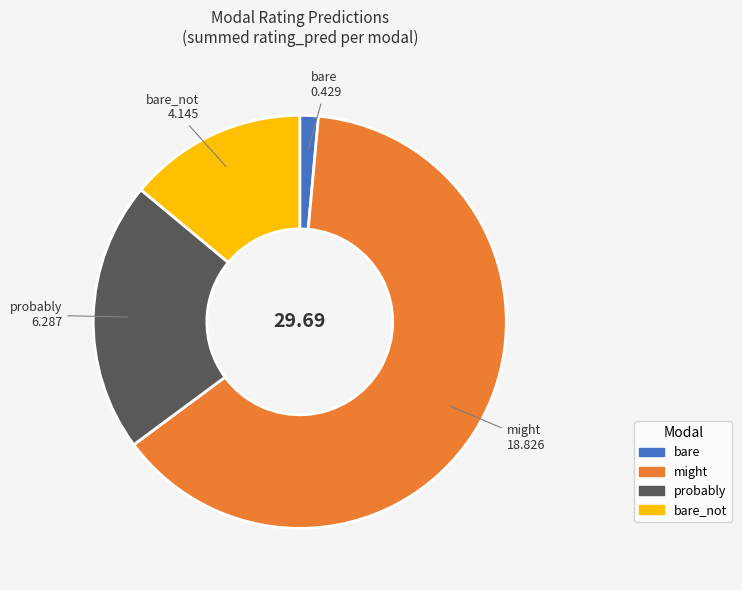

Is there a majority slice in this chart?

Yes